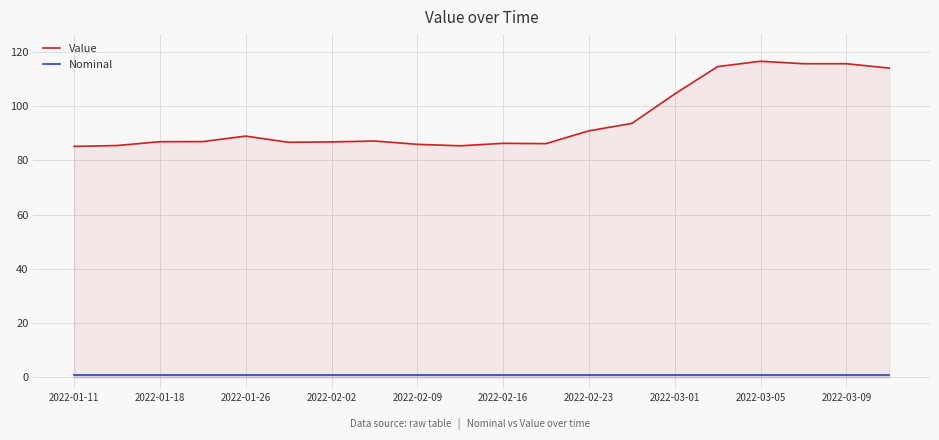

Is it true that Nominal equals 1.0 at 2022-02-16?

True